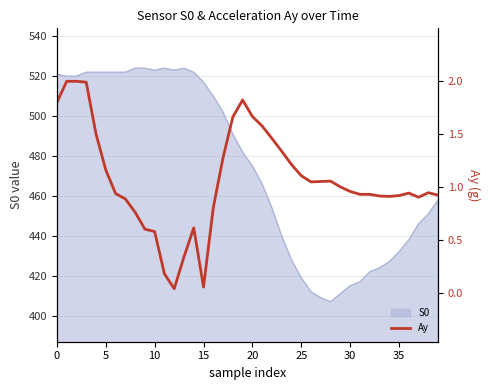

Is it true that the value at 13 is 0.5?

False